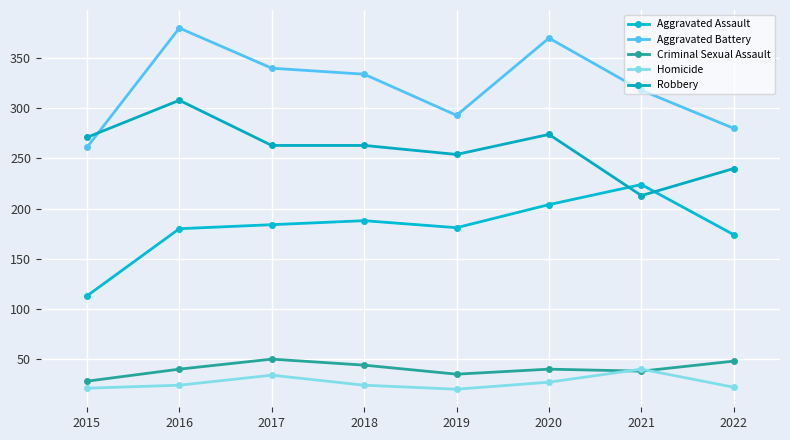

How many data points does each series have?

8